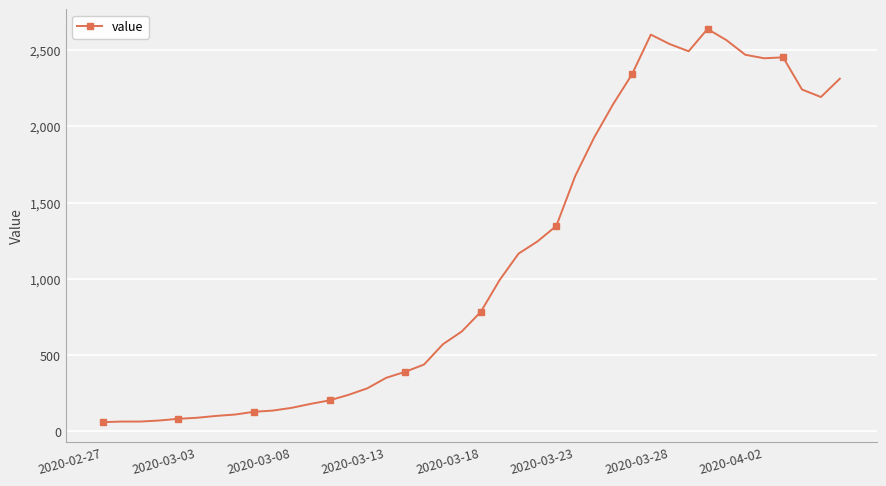

What is the smallest value displayed?

61